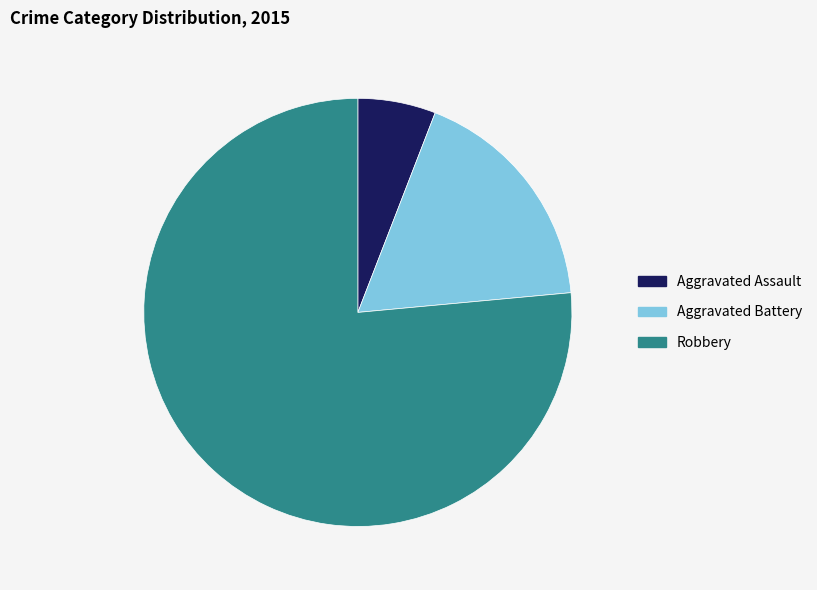

Is there any slice that represents more than half of the pie?

Yes